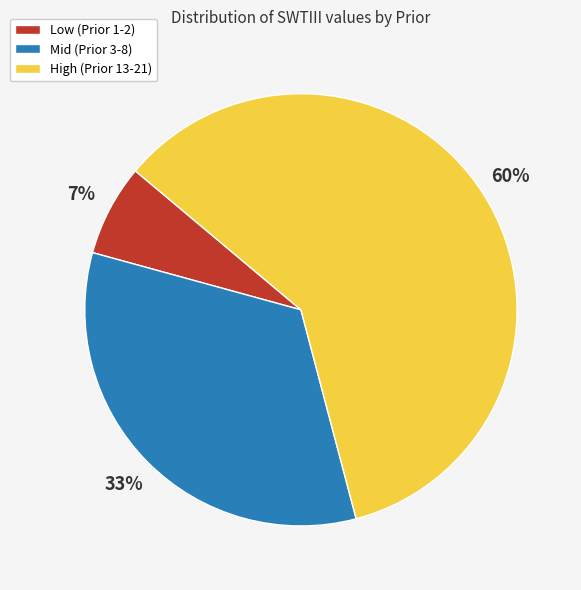

To the nearest percent, what is the average slice percentage?

33%